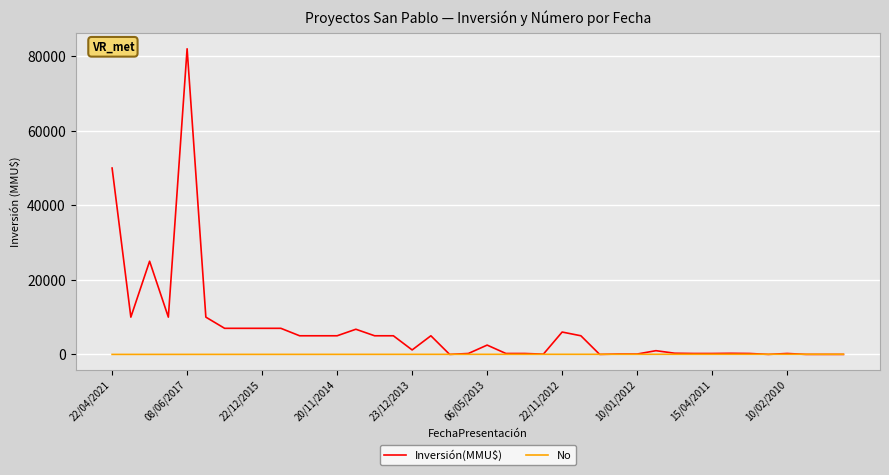

Count the number of categories in the chart.

40